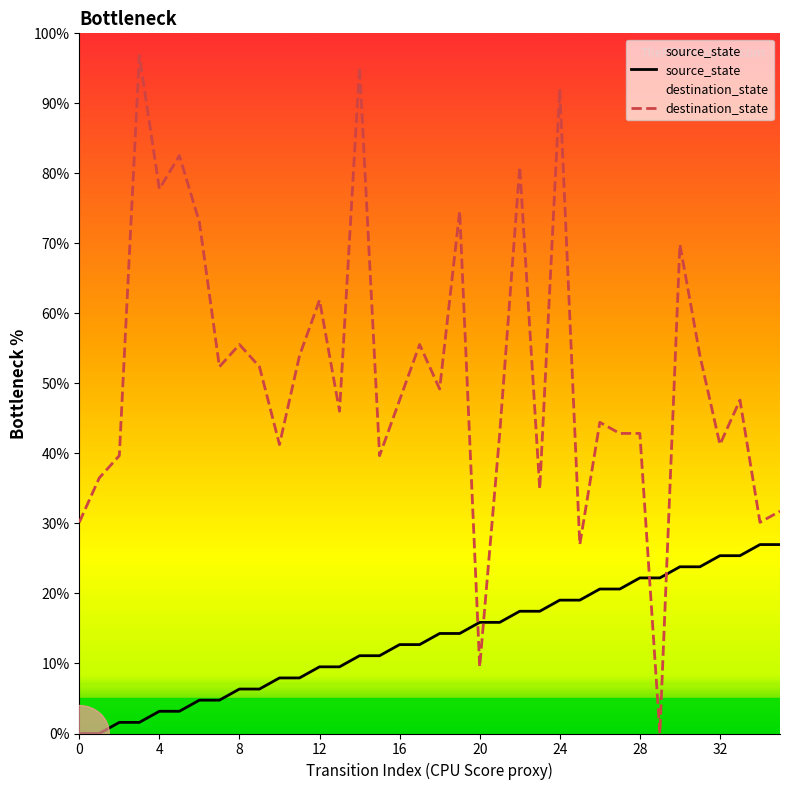

Which has a higher value, 29 or 9?

29